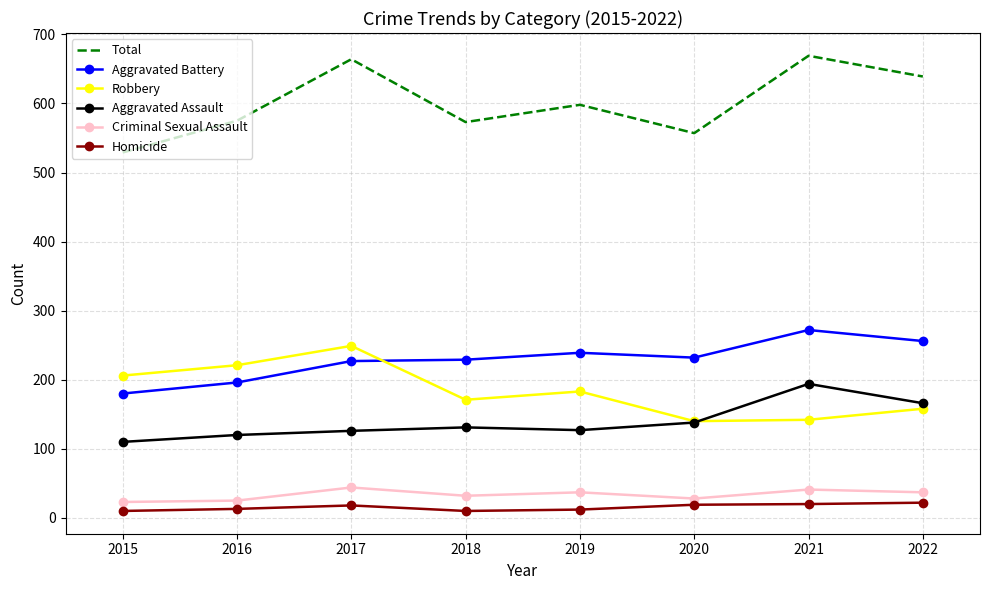

At how many categories does at least one series exceed 267?

8